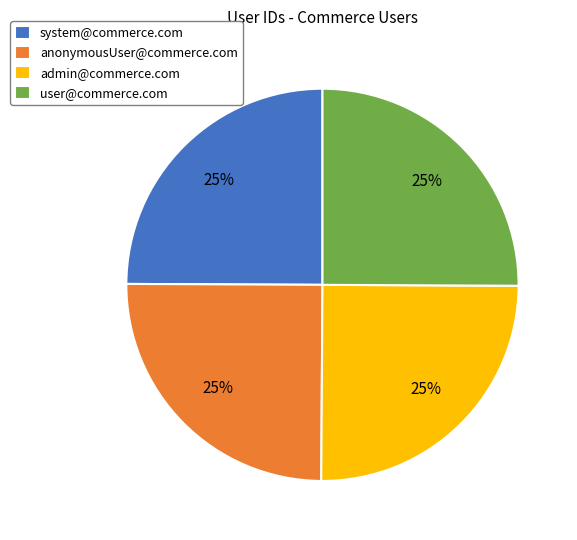

Is system@commerce.com the majority of the pie?

No